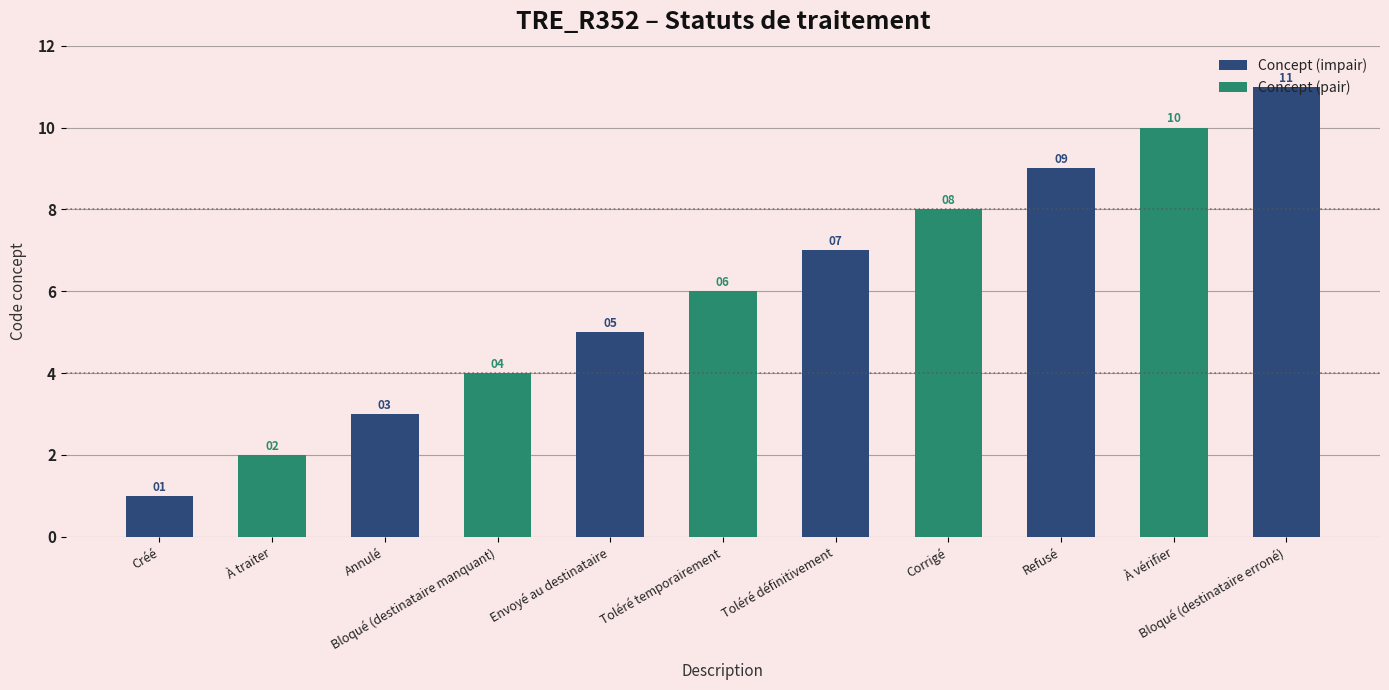

What is the change in value from Bloqué (destinataire manquant) to Toléré temporairement?

+2